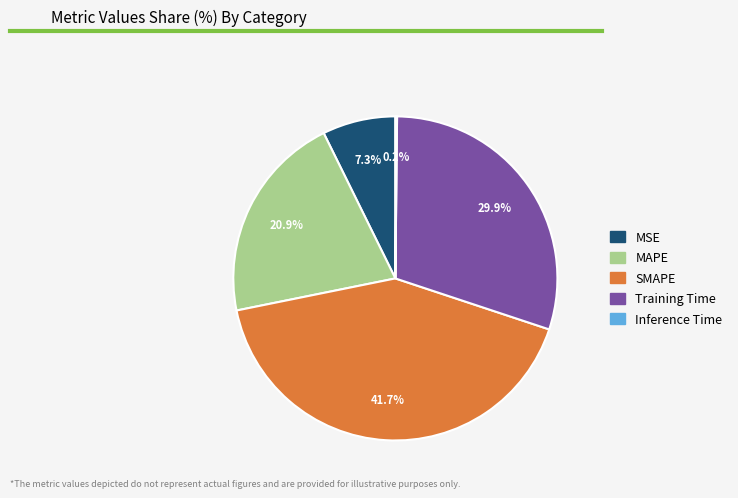

Is it true that Training Time is 30% of the pie?

True